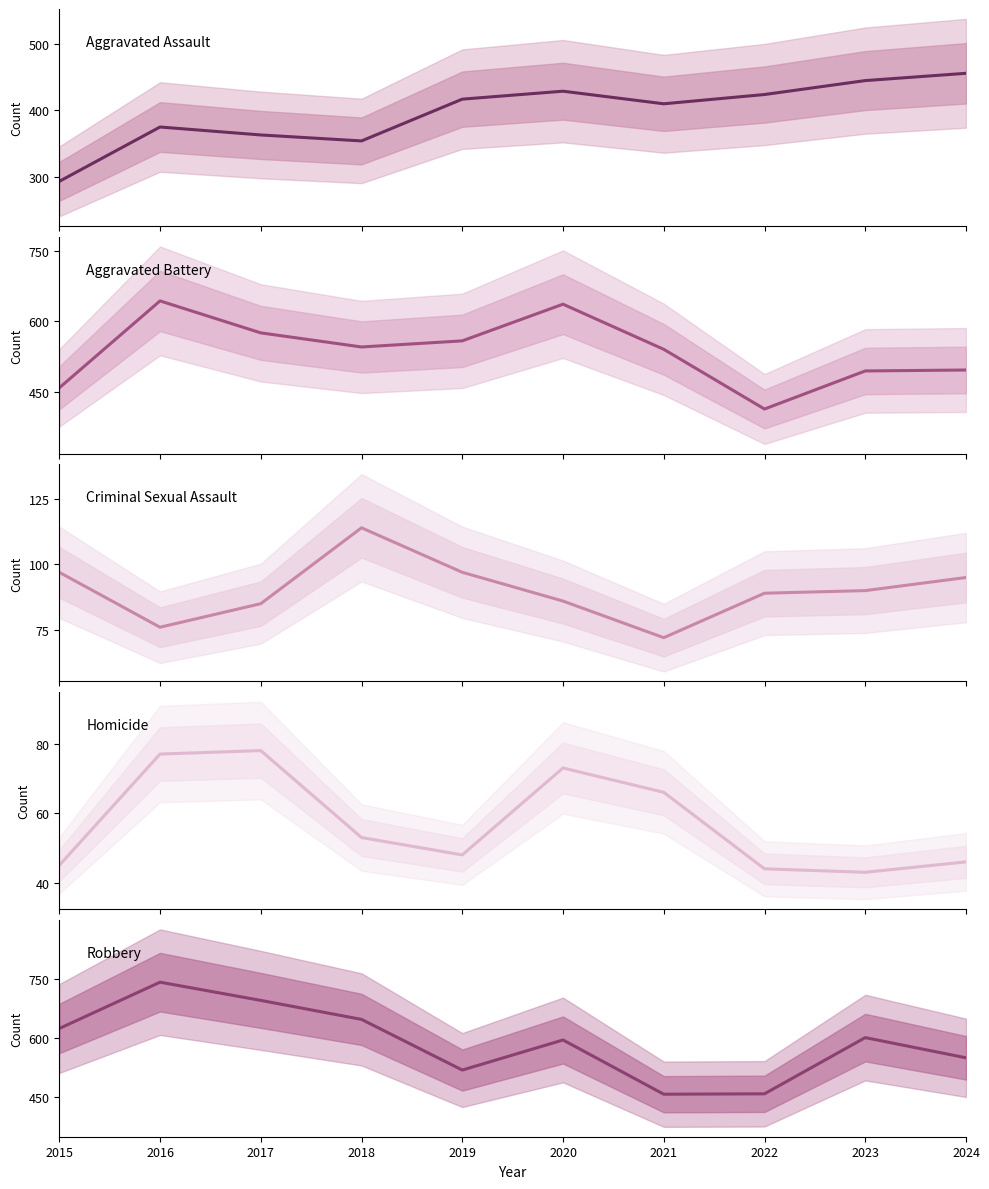

The Aggravated Assault series shows 354 at 2018. True or false?

True